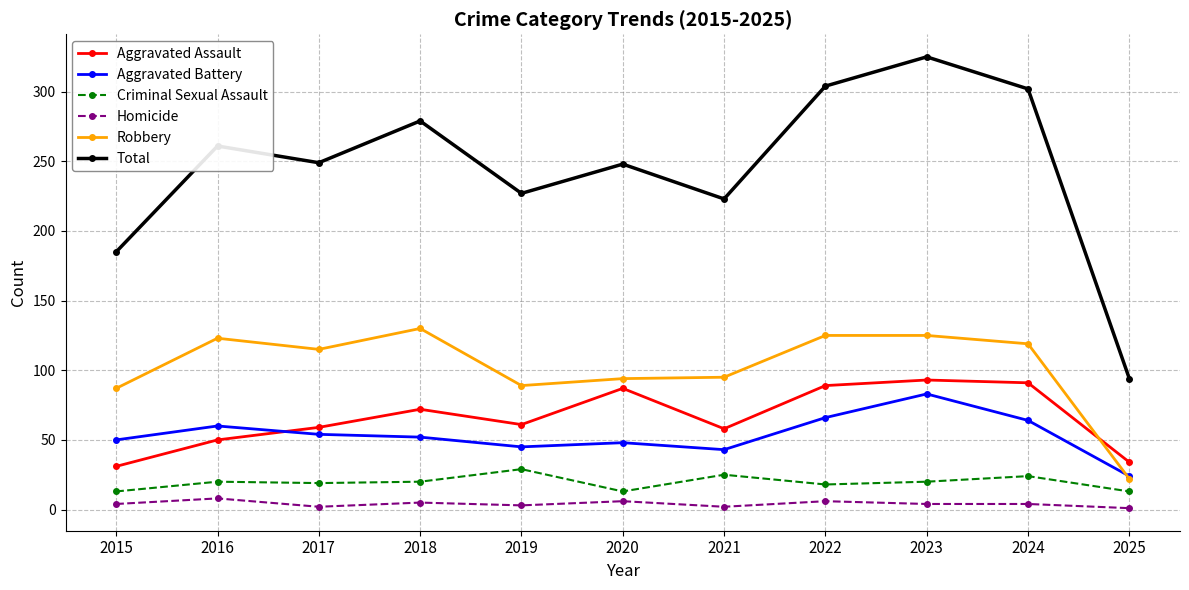

Which series has the largest total across all categories?

Total